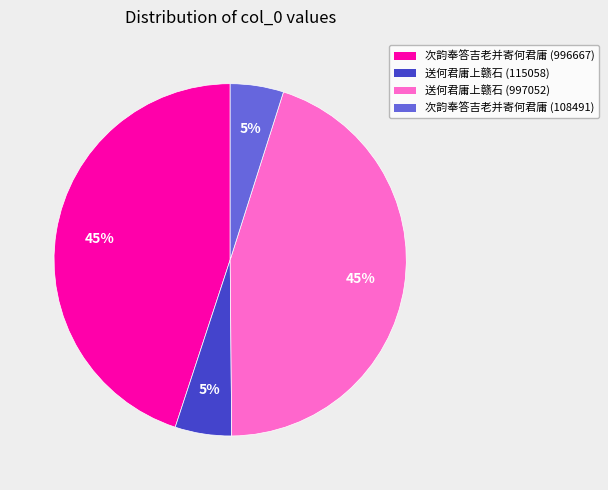

How many slices are in this pie chart?

4